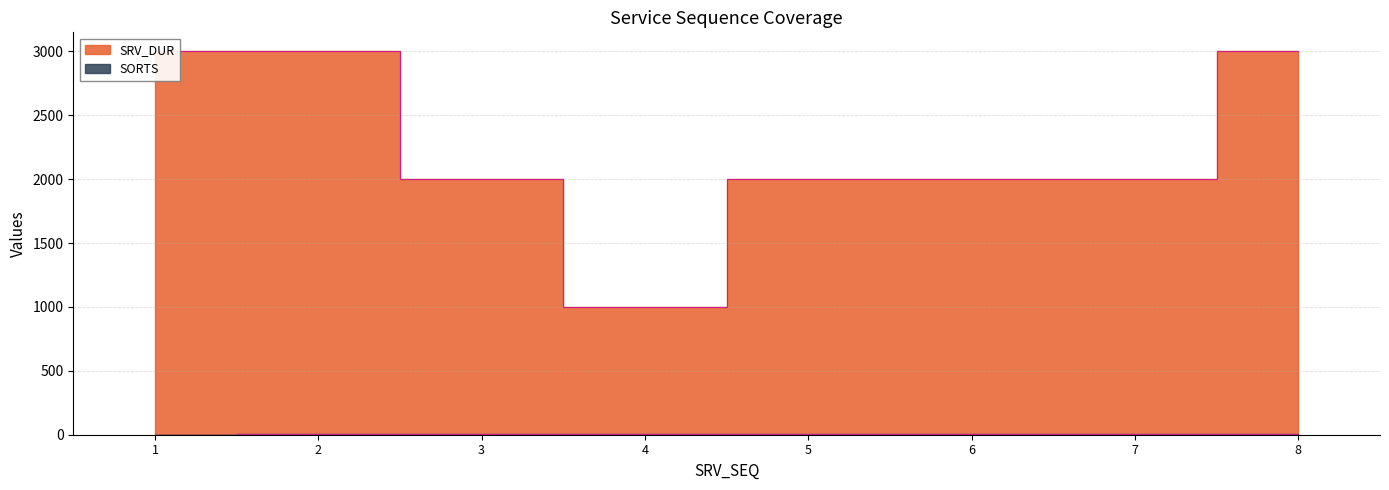

True or false: SRV_DUR and SORTS intersect in this chart.

False